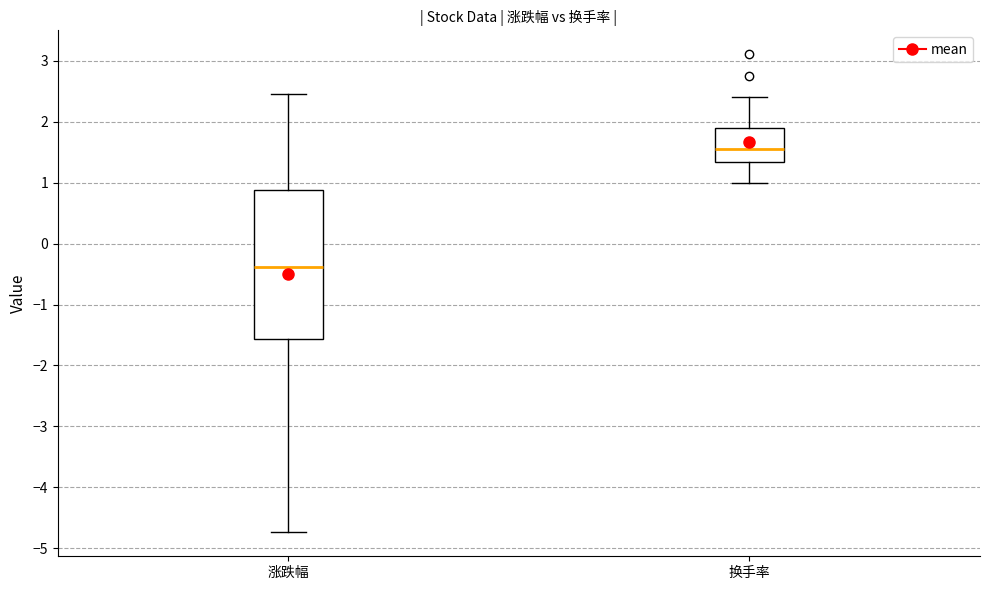

Reading left to right, read every box against the y-axis: the position of its median line, the range the box covers, and the ends of its whiskers. The values are not printed on the chart, so give them approximately, as read against the axis.

涨跌幅: median -0.4, box -1.6 to 0.9, whiskers -4.7 to 2.5
换手率: median 1.6, box 1.3 to 1.9, whiskers 1.0 to 2.4